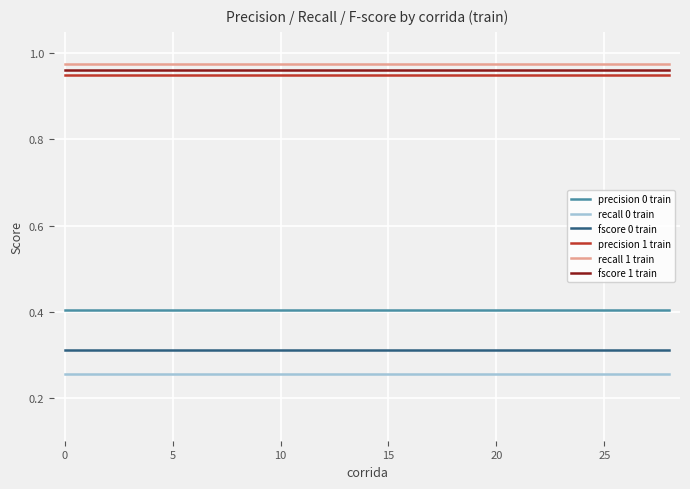

True or false: recall 1 train and fscore 1 train cross at least once.

False